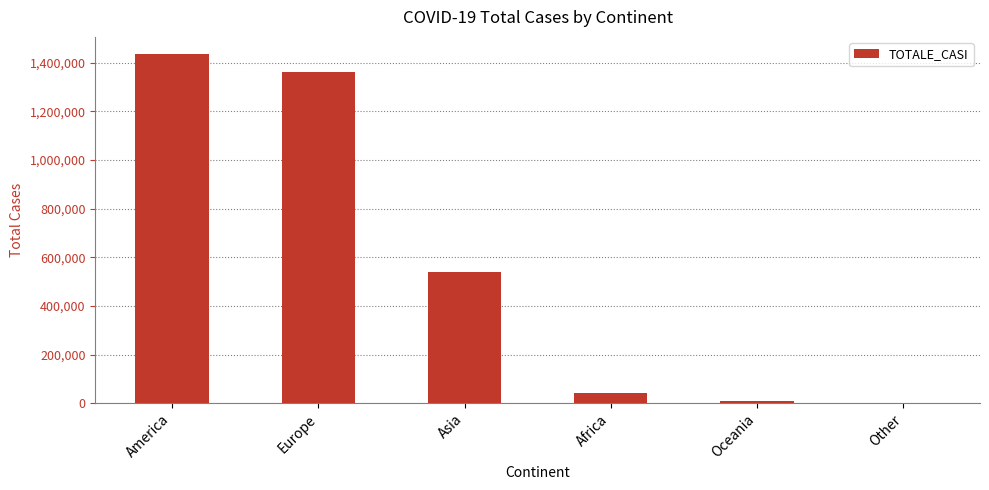

Which category has the highest value across all series?

America